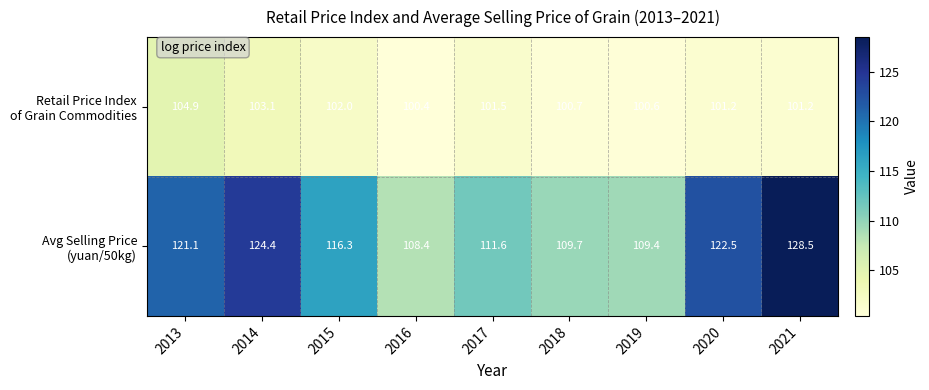

At how many categories does at least one series exceed 101?

9